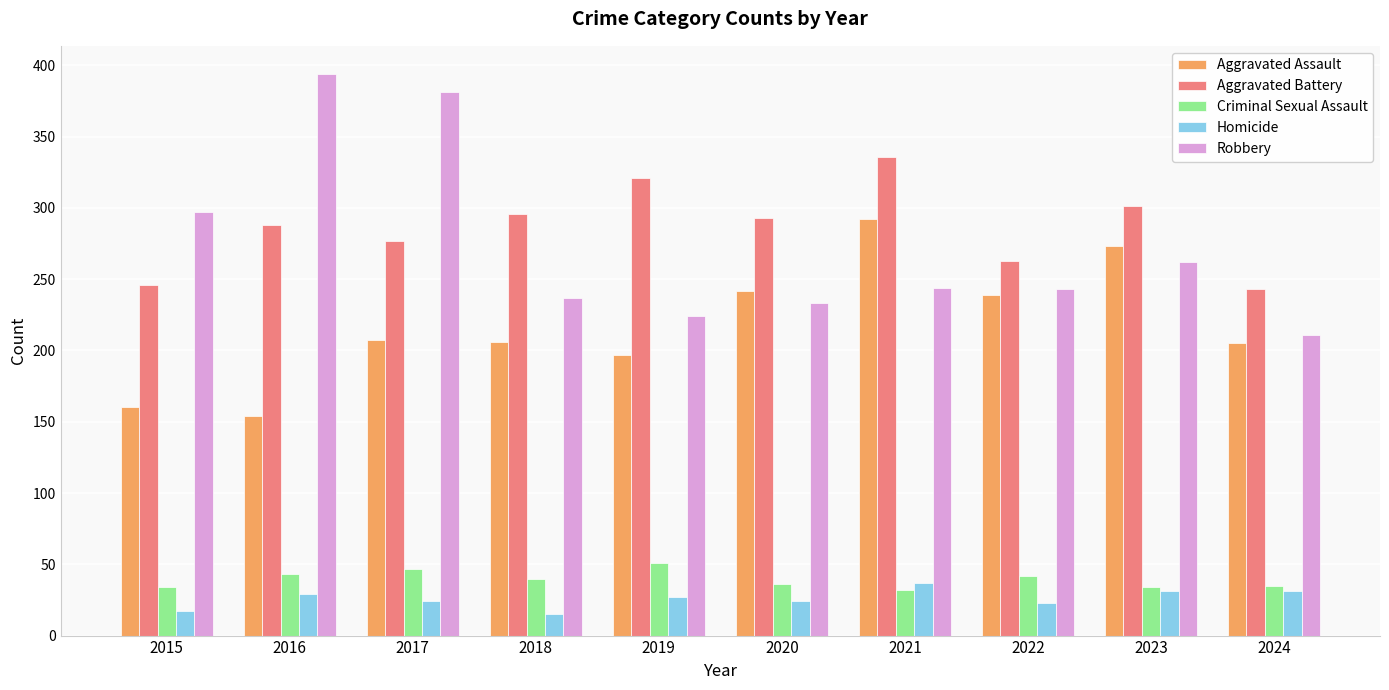

List the series in order of their peak value, highest first.

Robbery, Aggravated Battery, Aggravated Assault, Criminal Sexual Assault, Homicide